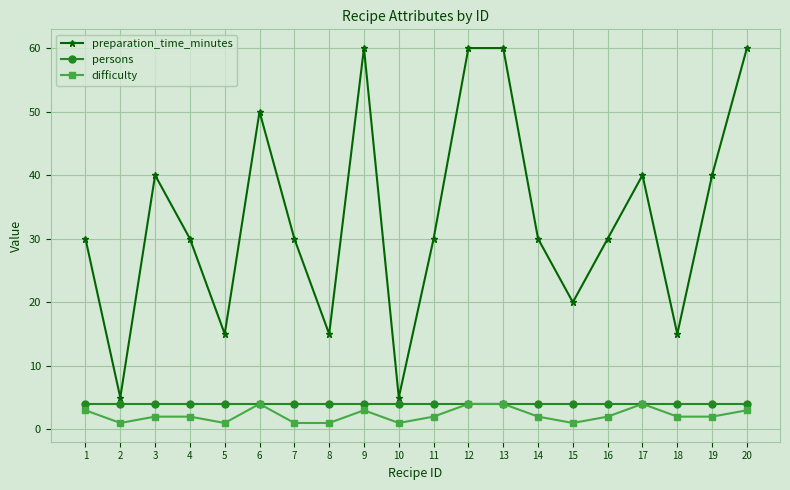

True or false: difficulty and preparation_time_minutes intersect in this chart.

False